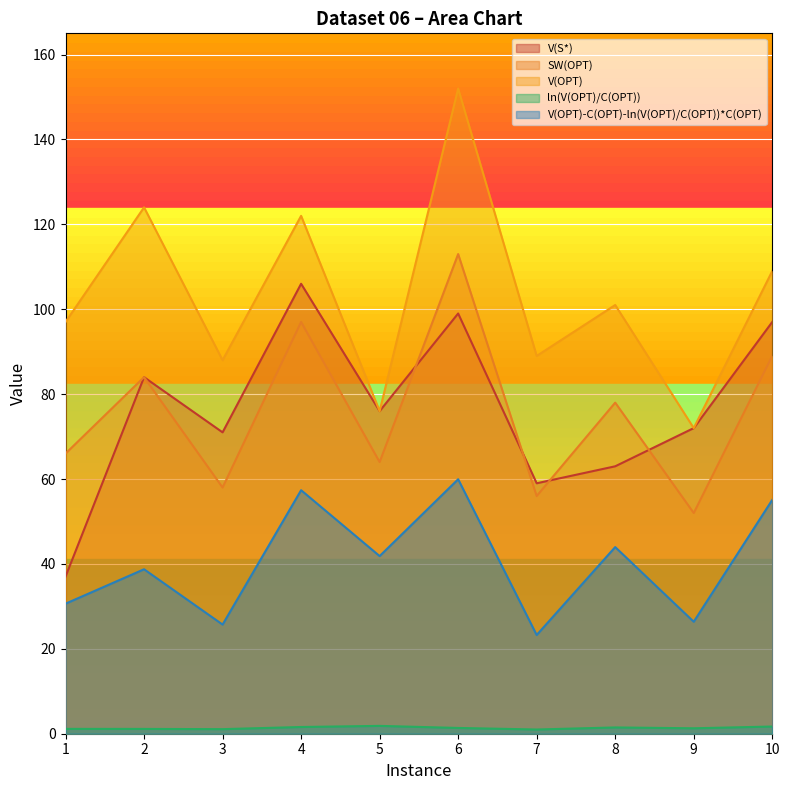

True or false: V(OPT)-C(OPT)-ln(V(OPT)/C(OPT))*C(OPT) and V(S*) intersect in this chart.

False